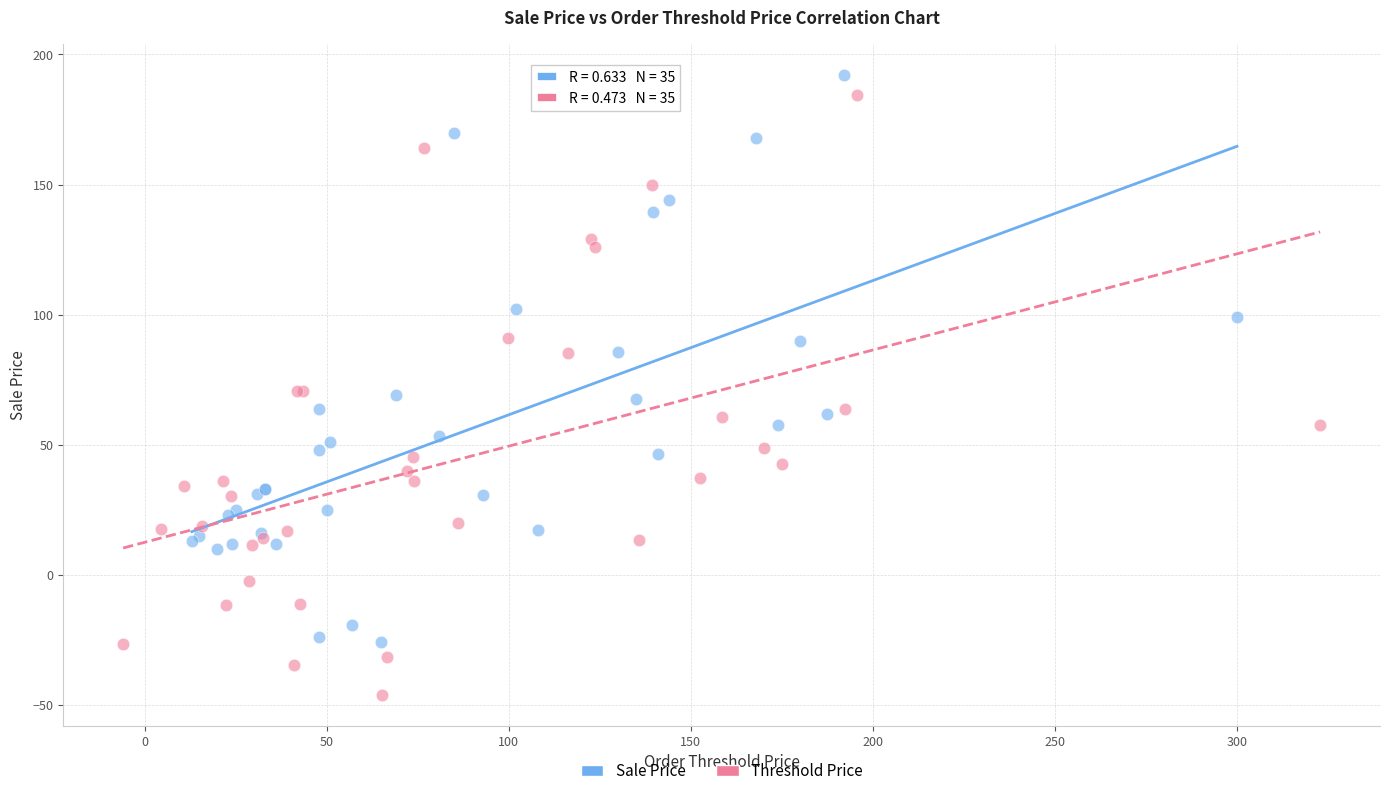

What are all the series names shown in the legend?

Sale Price, Threshold Price